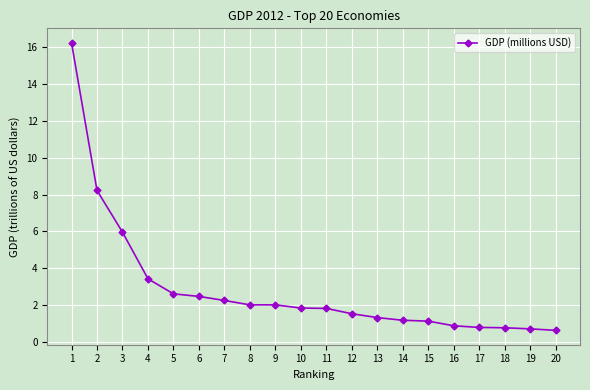

The chart shows a value of 0.6 at 20. True or false?

True